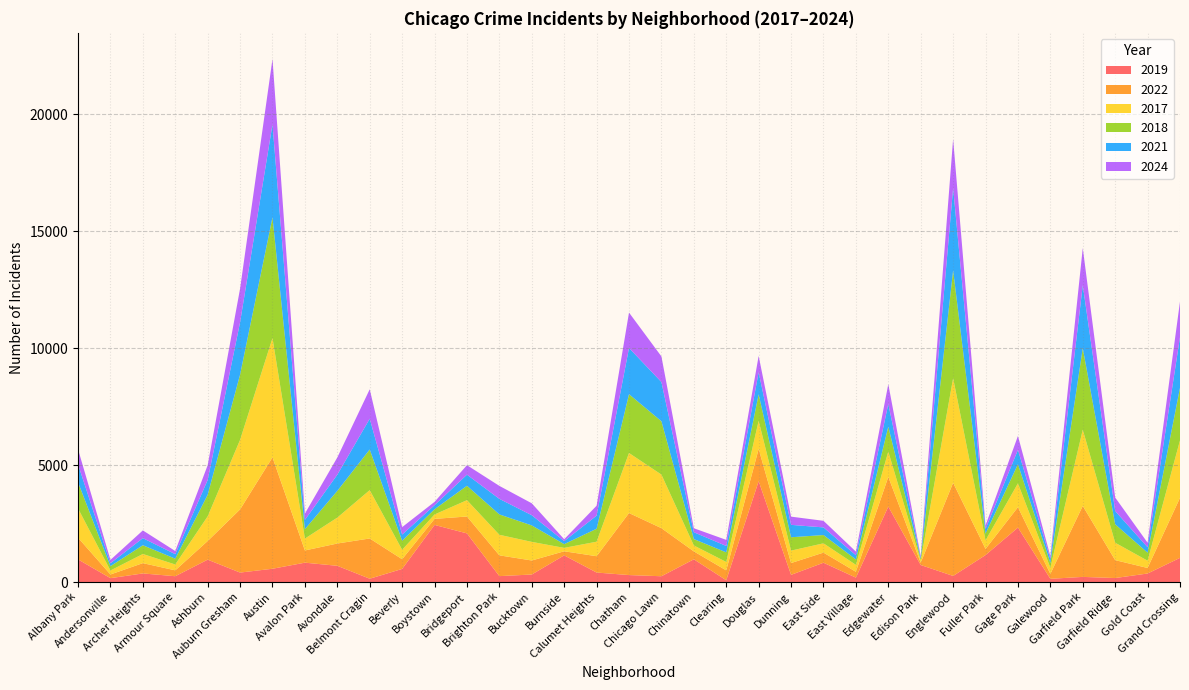

Reading left to right, list all the values displayed in this chart.

2019: 968	166	368	249	957	405	568	828	694	142	561	2441	2079	253	322	1140	406	298	248	972	77	4310	308	825	189	3226	728	261	1153	2328	138	220	171	365	1033
2022: 926	157	440	251	797	2699	4761	522	953	1720	414	258	722	888	599	175	698	2651	2055	338	422	1379	504	433	250	1269	99	3981	263	871	210	3034	766	236	2566
2017: 1252	171	391	250	1053	2973	5096	508	1107	2066	403	188	697	879	795	145	620	2566	2288	253	360	1201	531	397	296	1082	87	4471	365	1019	265	3257	743	311	2456
2018: 1117	184	374	248	924	2787	5163	401	1142	1737	386	224	616	870	704	160	554	2513	2280	273	409	1131	571	354	230	1063	75	4608	289	817	202	3486	789	342	2249
2021: 767	123	303	193	630	2237	3970	395	692	1313	264	173	474	664	435	130	559	1974	1675	293	274	943	530	326	180	969	62	3518	200	613	170	2687	565	233	2160
2024: 646	145	330	135	632	1439	2794	271	736	1260	318	142	406	555	510	79	425	1513	1096	170	260	699	351	282	157	846	62	2094	147	595	123	1589	578	194	1522